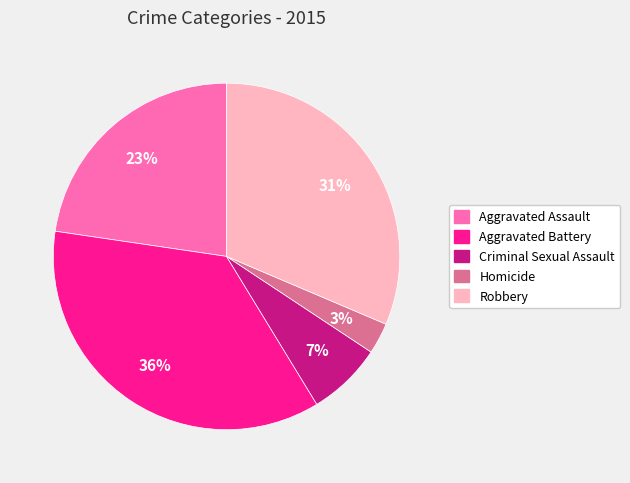

Do Criminal Sexual Assault and Aggravated Battery together represent more than half of the pie?

No